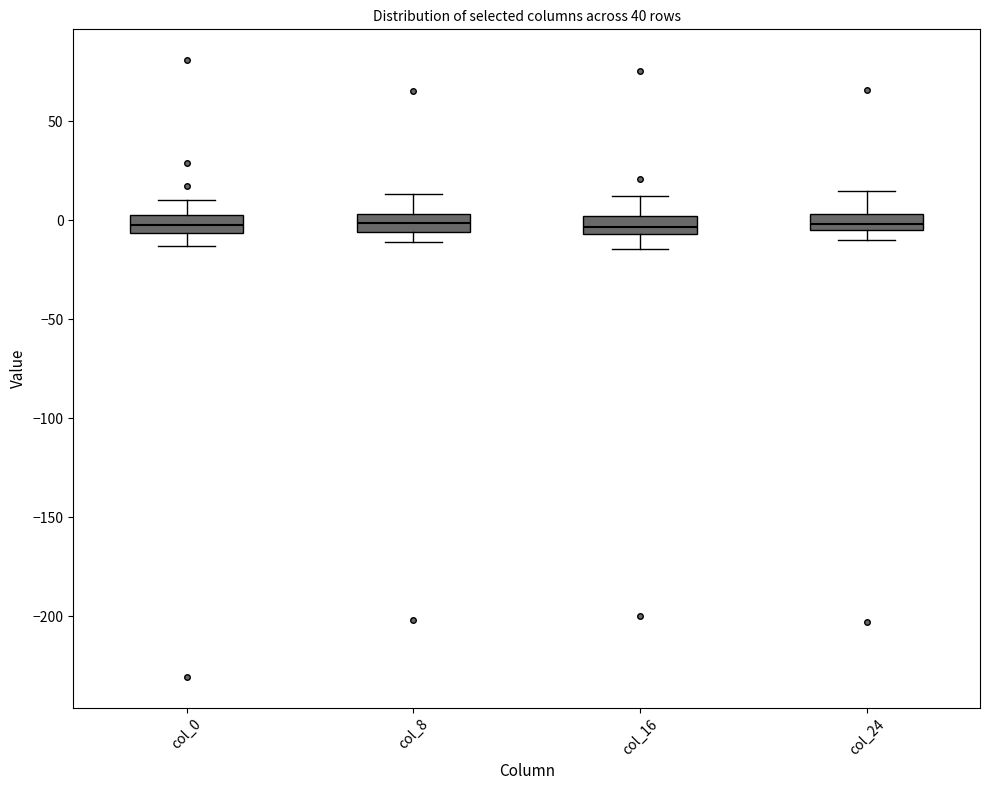

Reading left to right, transcribe this box plot: for each box, give where its median line is, the range the box spans, and where its two whiskers end, as read against the y-axis. The values are not printed on the chart, so give them approximately, as read against the axis.

col_0: median 0, box -5 to 5, whiskers -15 to 10
col_8: median 0, box -5 to 5, whiskers -10 to 15
col_16: median -5 (inside the box), box -5 to 0, whiskers -15 to 10
col_24: median 0, box -5 to 5, whiskers -10 to 15